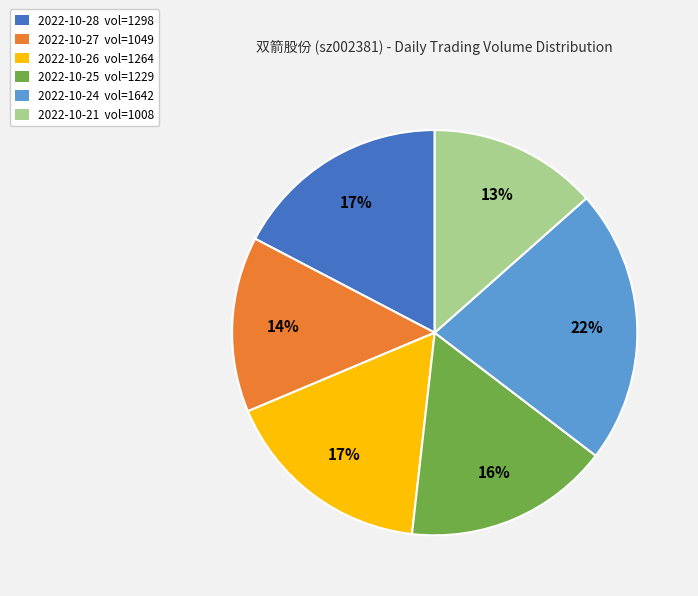

To the nearest percent, what is the average slice percentage?

17%